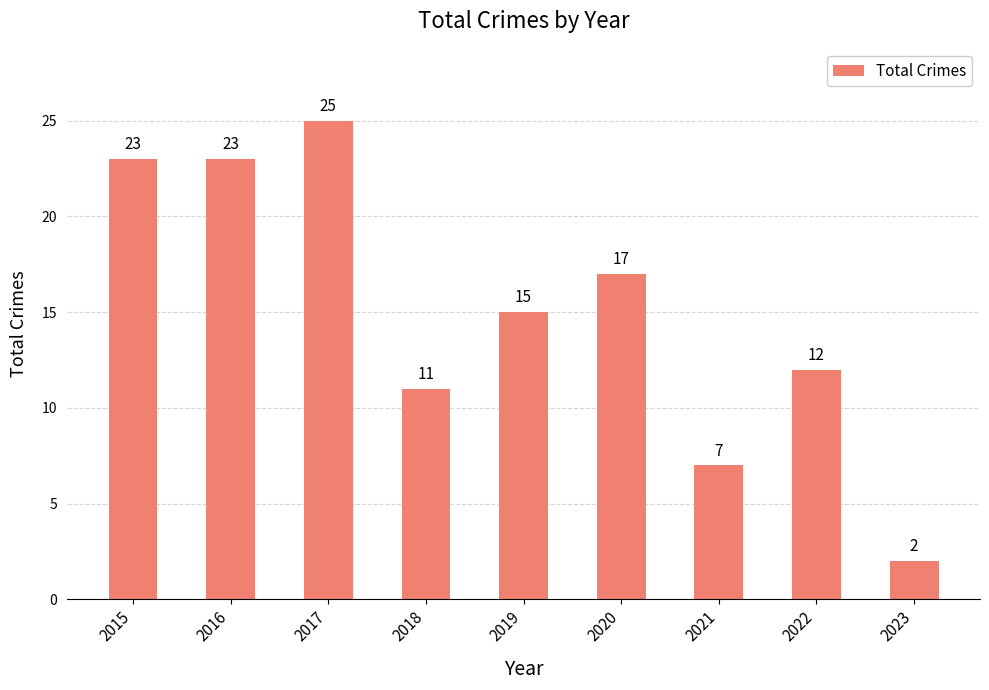

How many categories are shown in the chart?

9